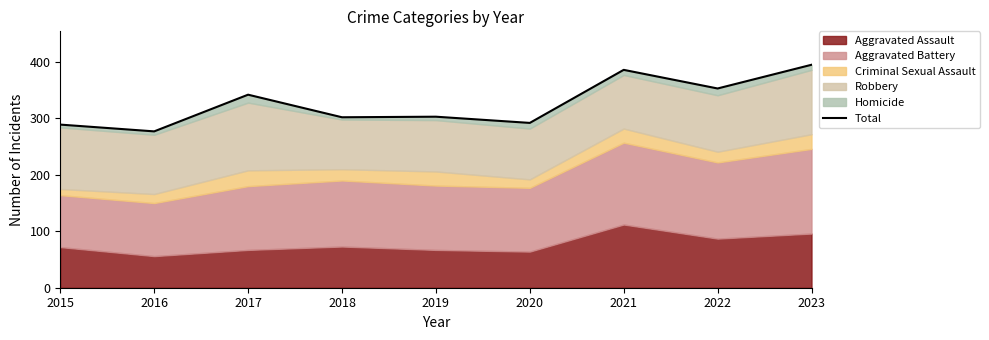

What is the value of the 7th point from the left?

386